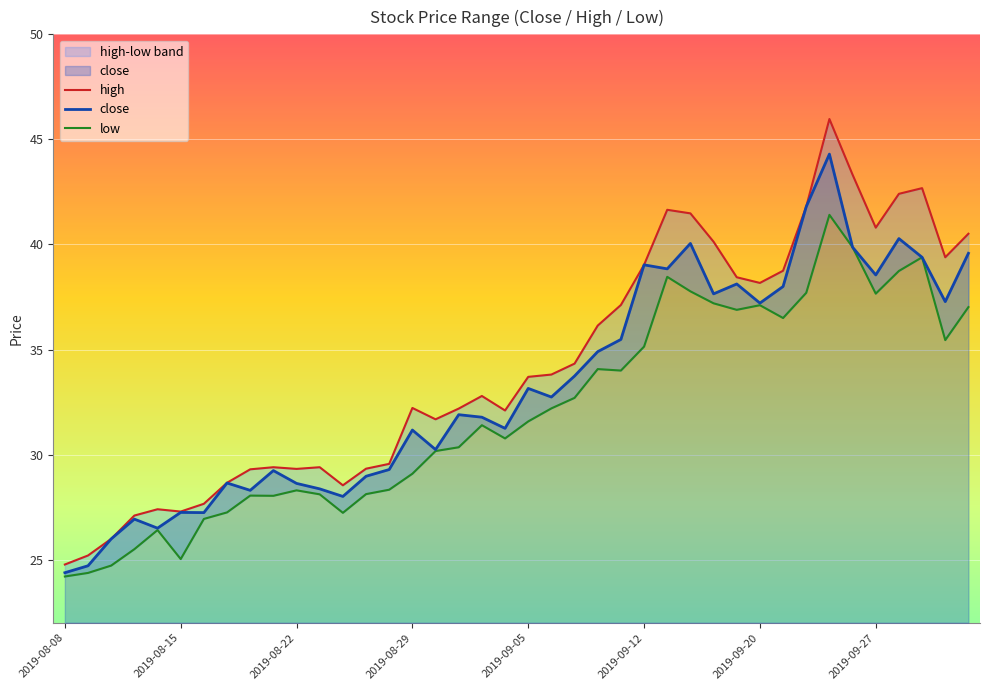

List the series in order of their peak value, highest first.

high, close, low